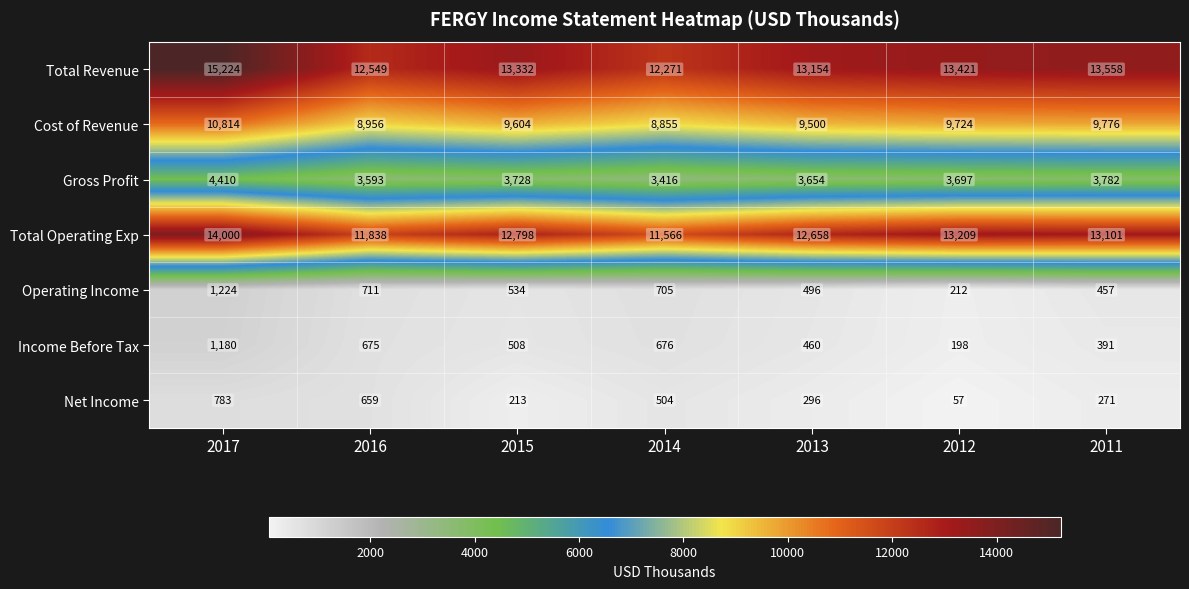

At which label is Income Before Tax closest to 689?

2014